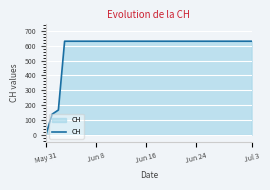

What is the difference between the maximum and minimum values?

631